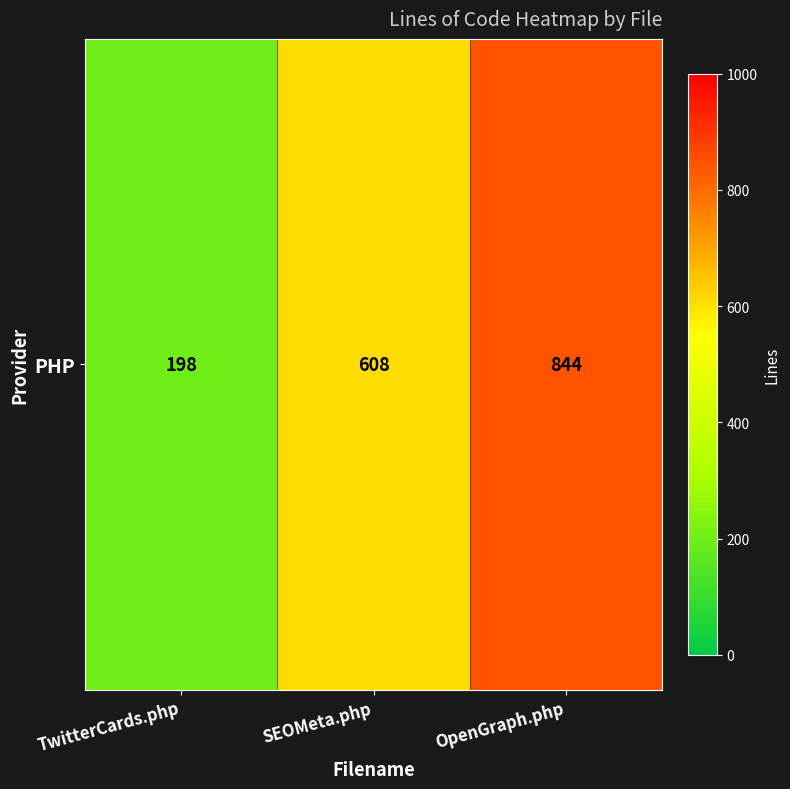

At which label does the data first exceed 608?

OpenGraph.php